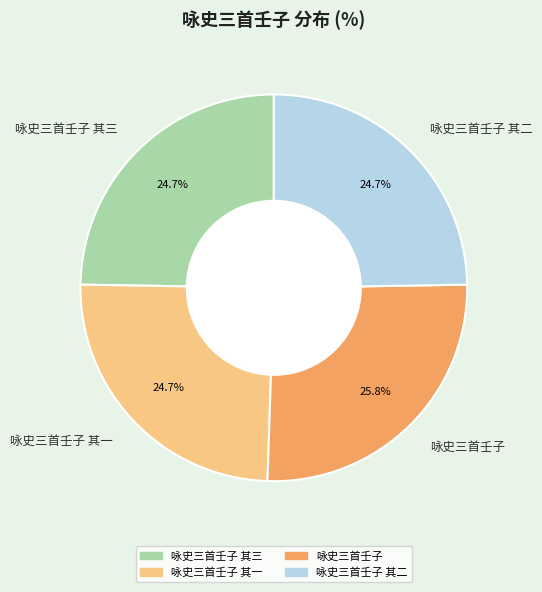

The 咏史三首壬子 其二 slice represents 32% of the pie. True or false?

False